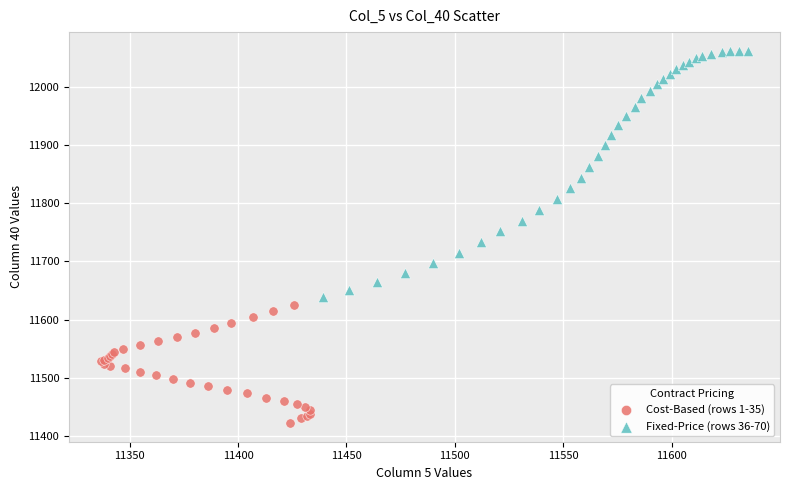

Which series reaches the maximum Y coordinate?

Fixed-Price (rows 36-70)